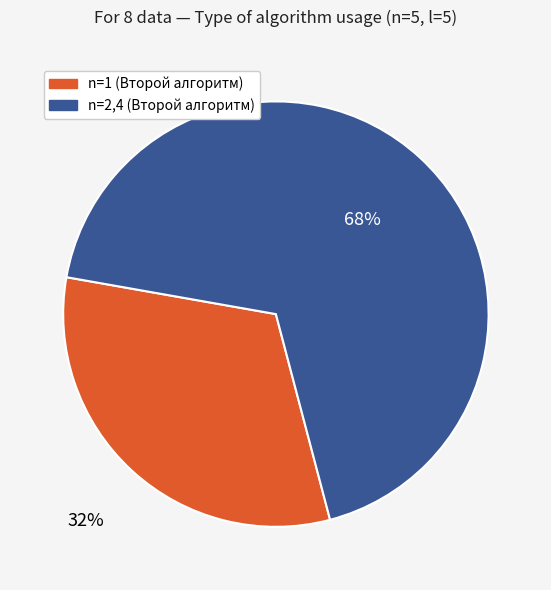

Count the number of slices in the pie.

2